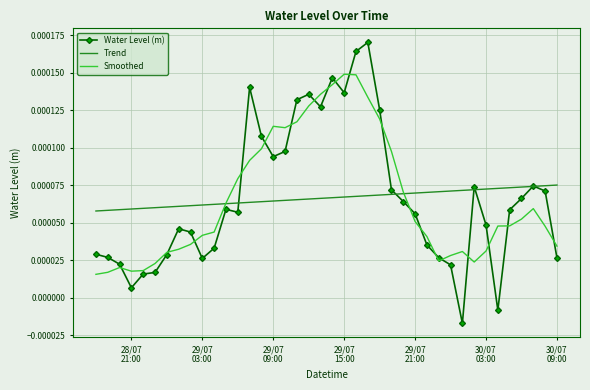

List the series in order of their peak value, lowest first.

Trend, Smoothed, Water Level (m)